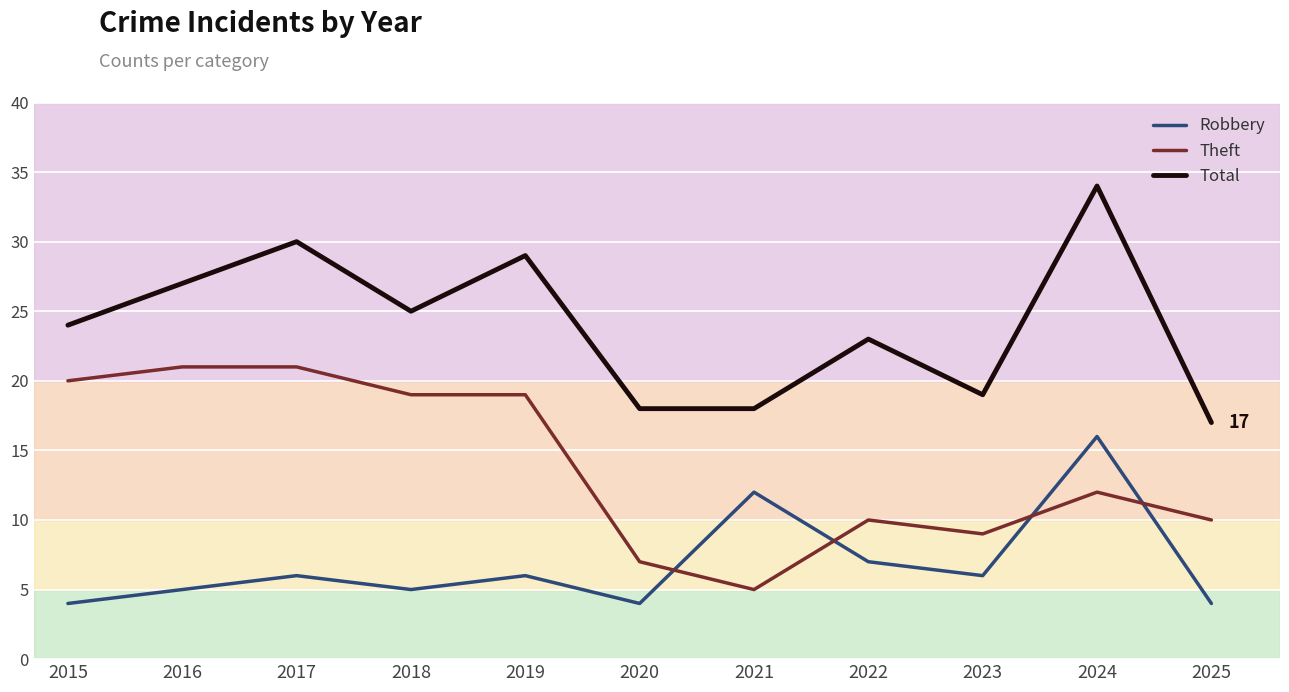

True or false: Theft has a value of 3 at 2020.

False